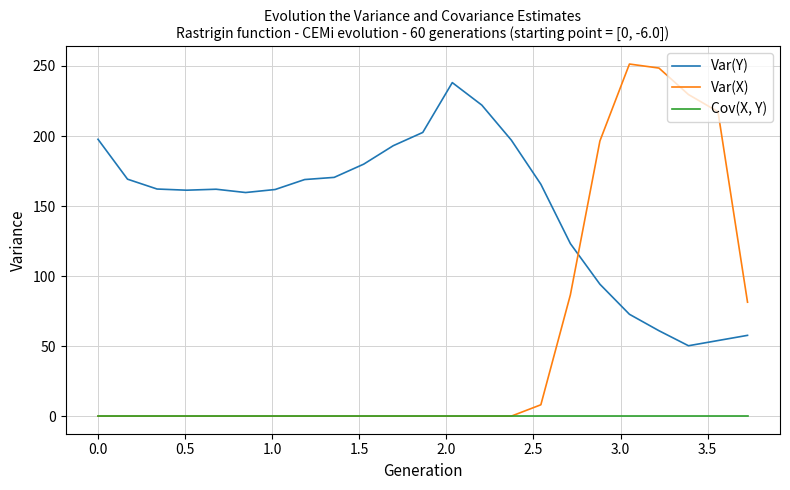

Which series has the largest range (max minus min)?

Var(X)